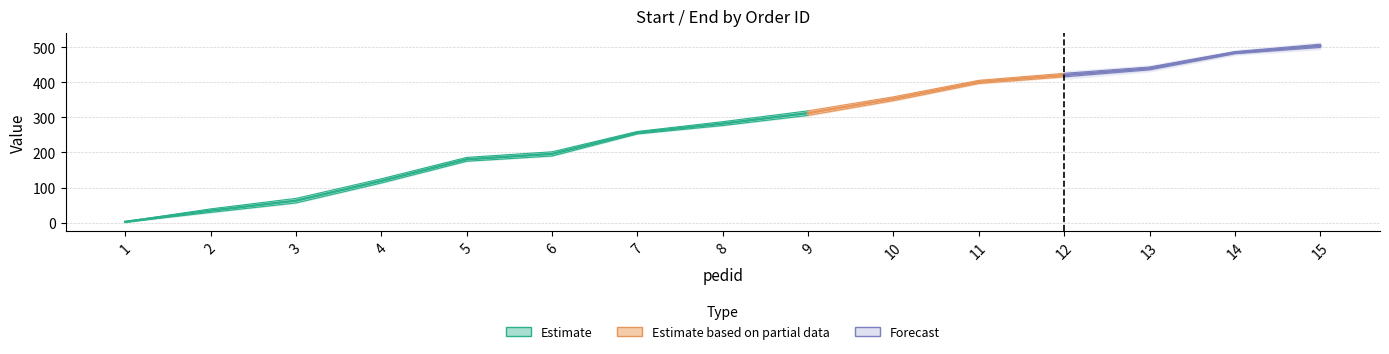

At which label is end closest to 256?

7